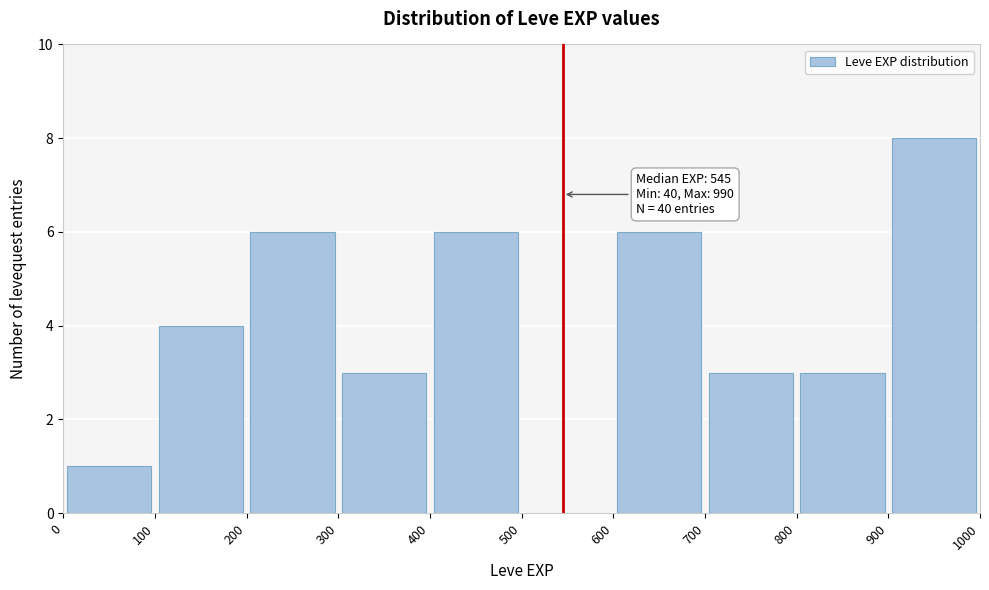

Over which range of the x-axis is the bar tallest?

900 to 1000